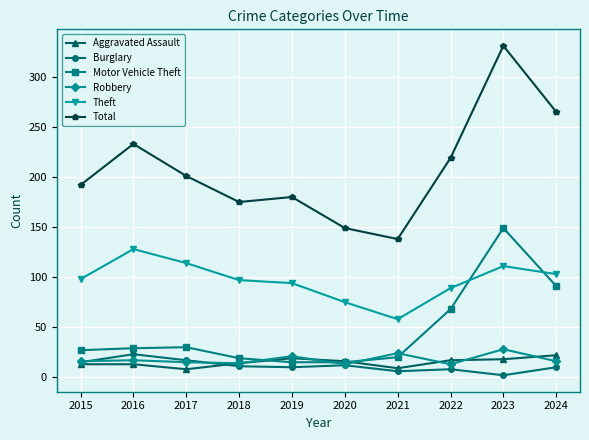

What is the spread (max minus min) of values at 2018?

164